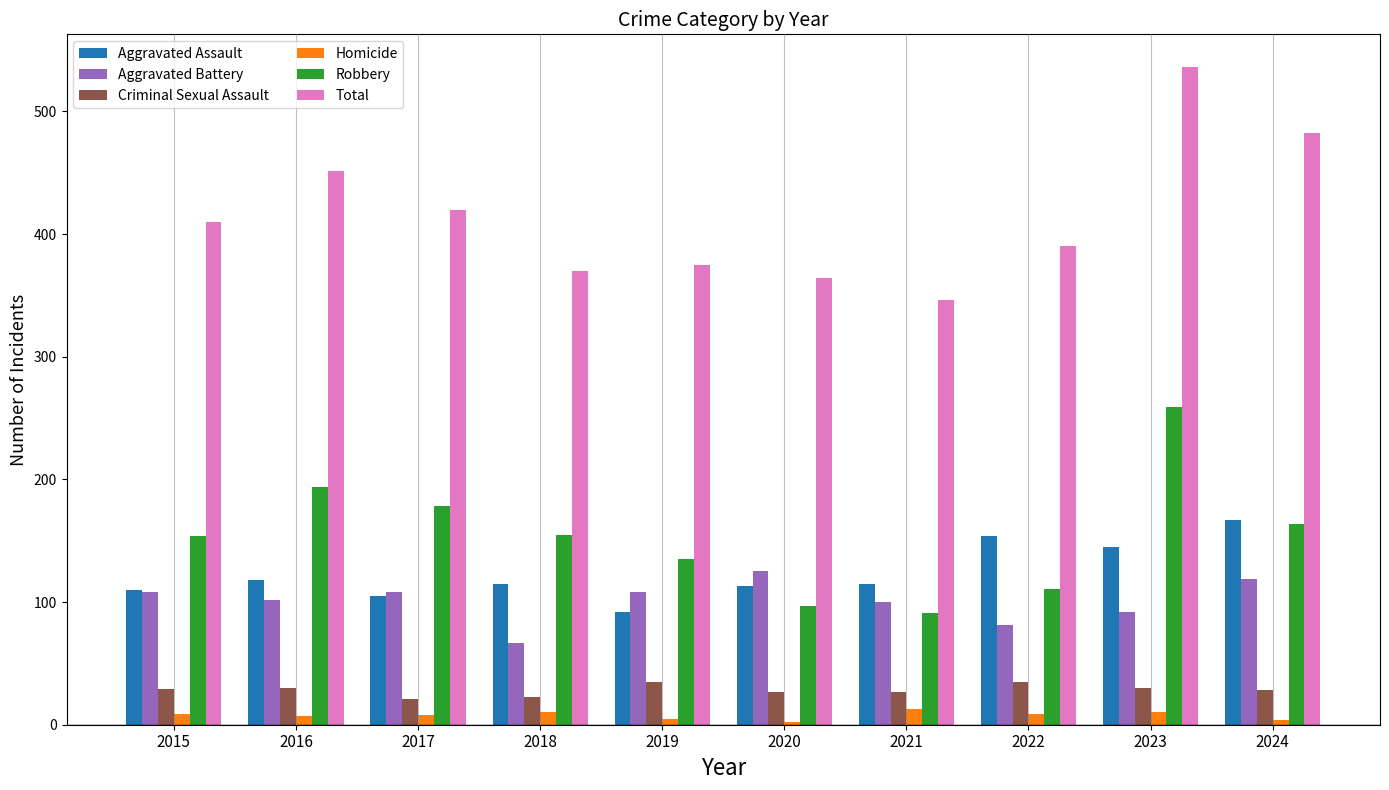

What is the difference between the maximum and second lowest values in the Aggravated Battery series?

44